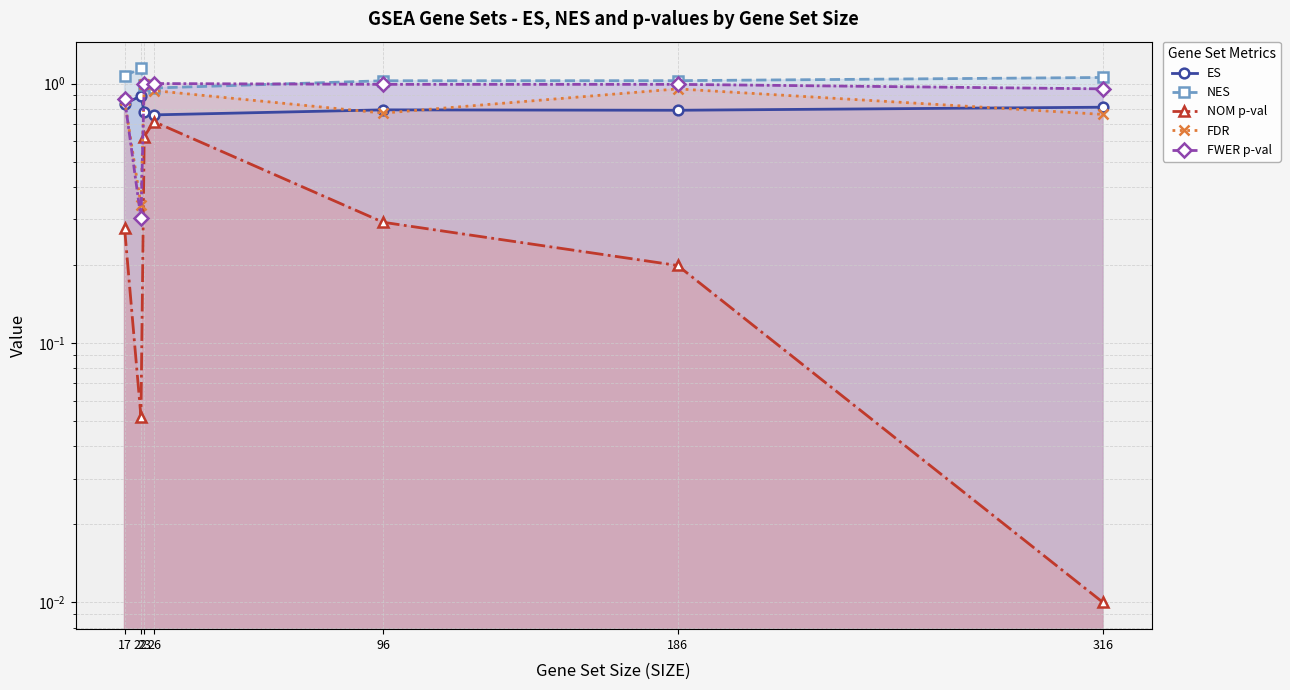

After their last crossing, which series has the higher values: FDR or ES?

ES